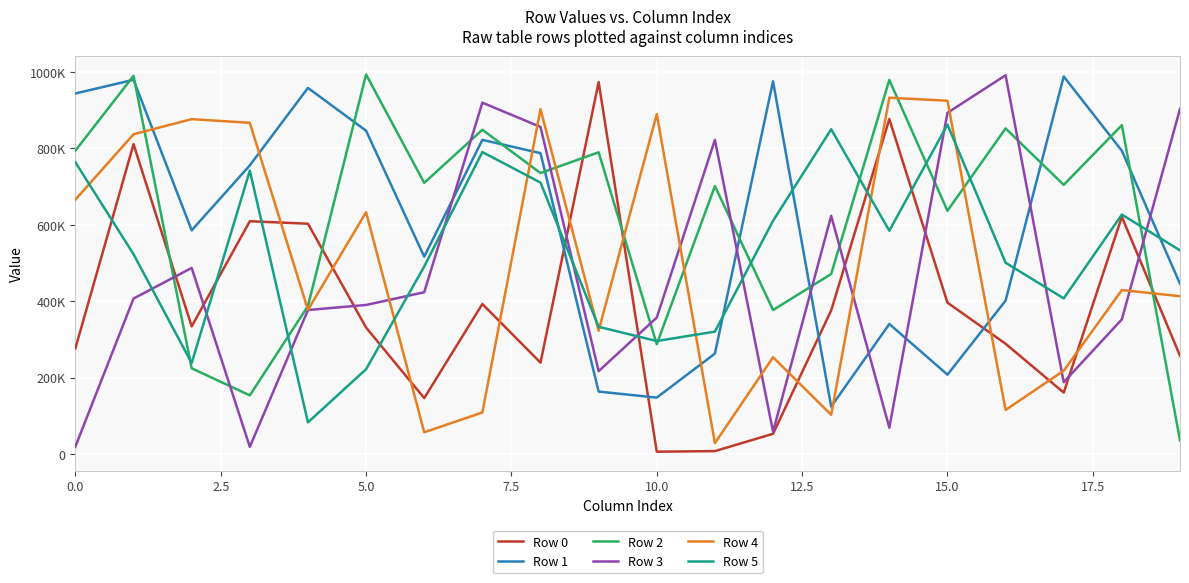

In Row 2, how many points are higher than both neighbors (excluding endpoints)?

8